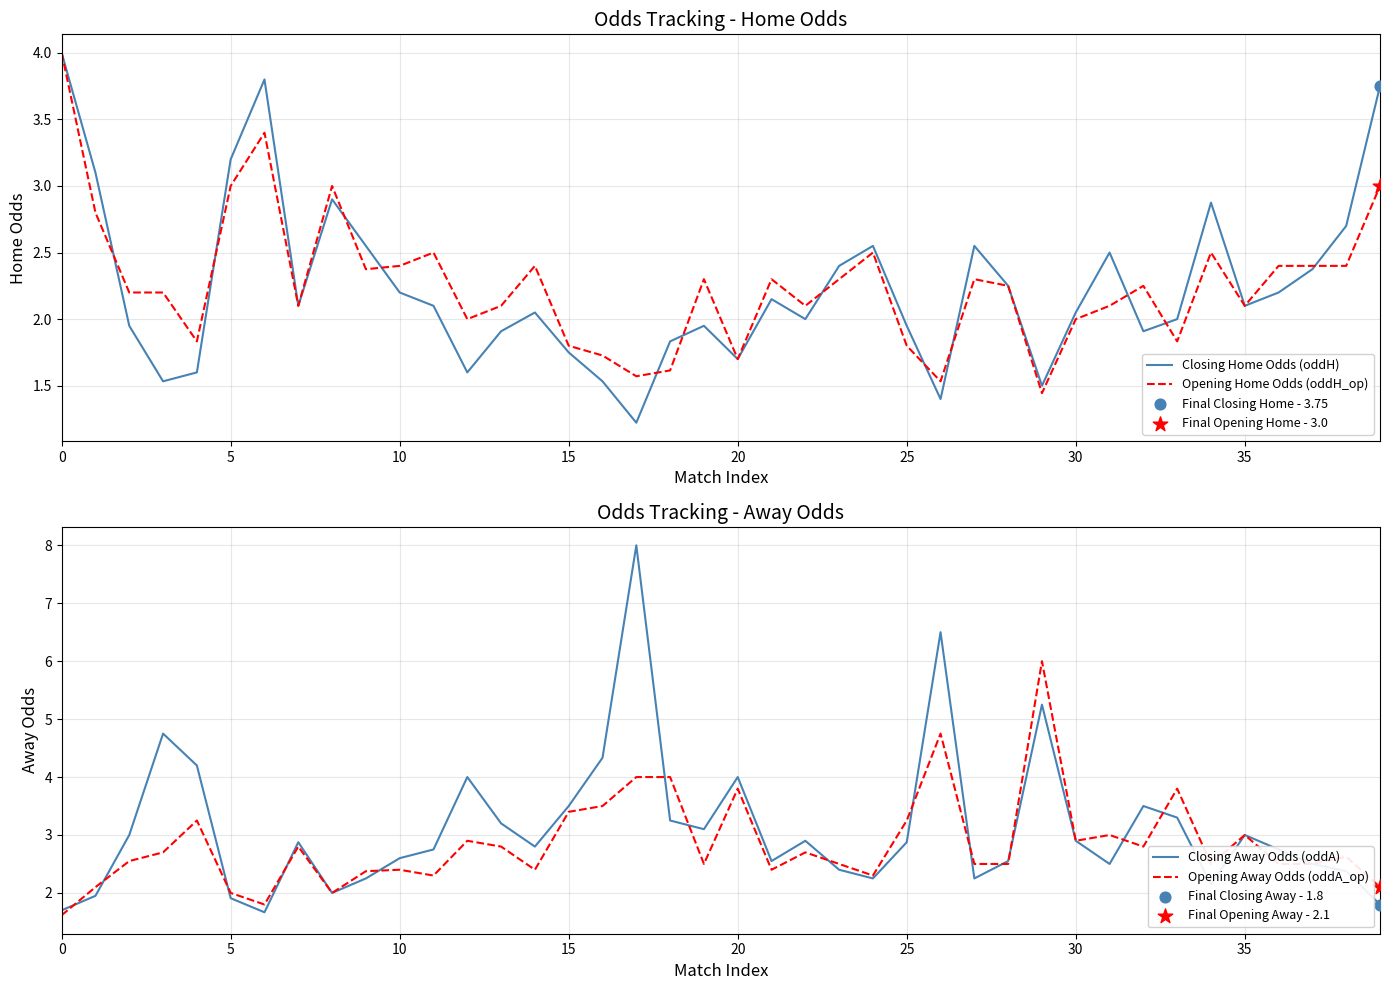

What is the maximum value for Closing Home Odds (oddH)?

4.0